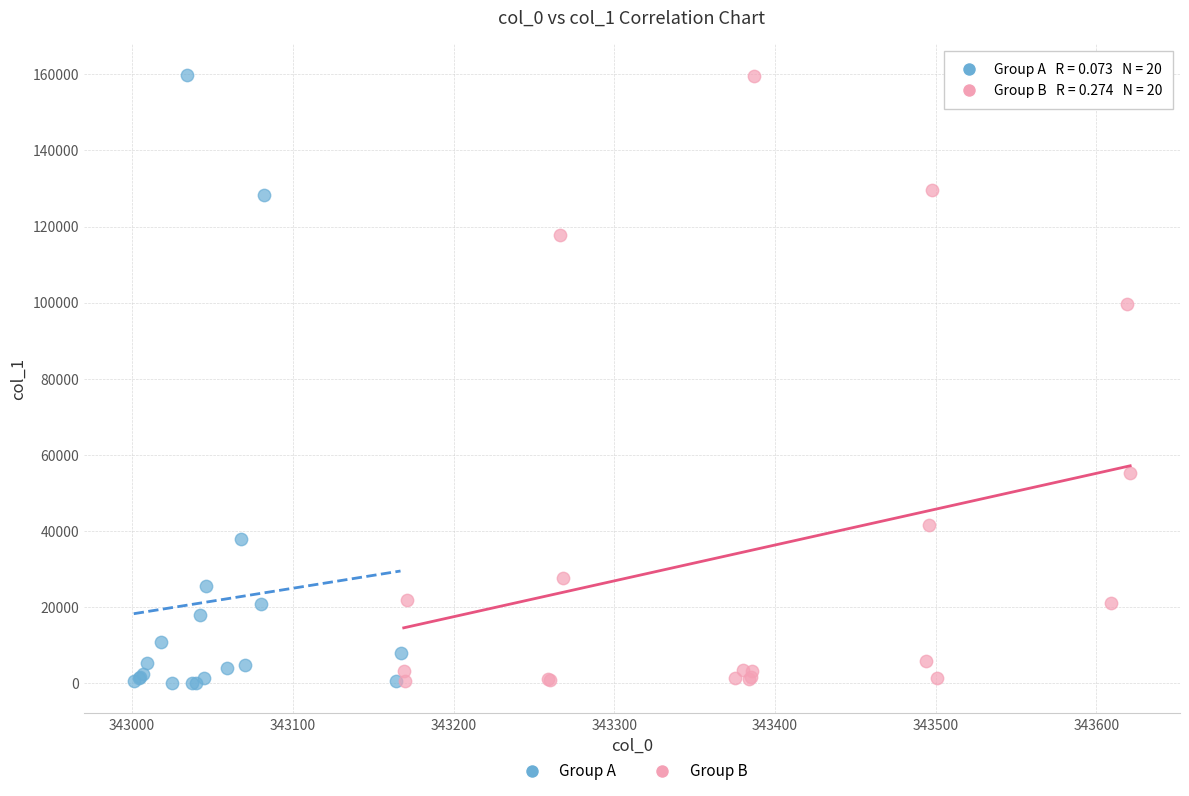

What are all the series names shown in the legend?

Group A, Group B